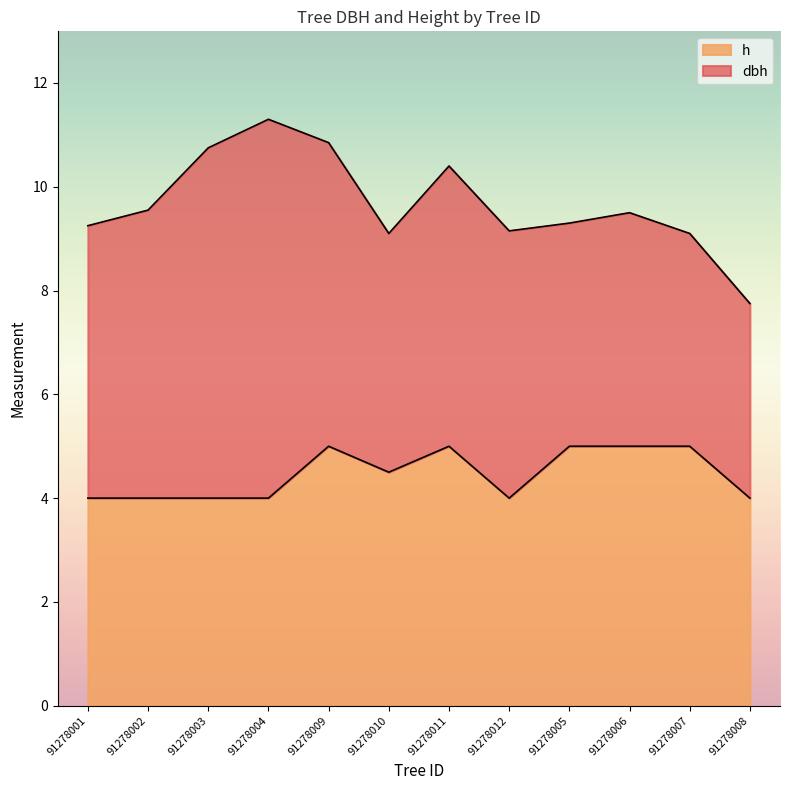

What is the value of the dbh point at the 5th from the left?

10.8